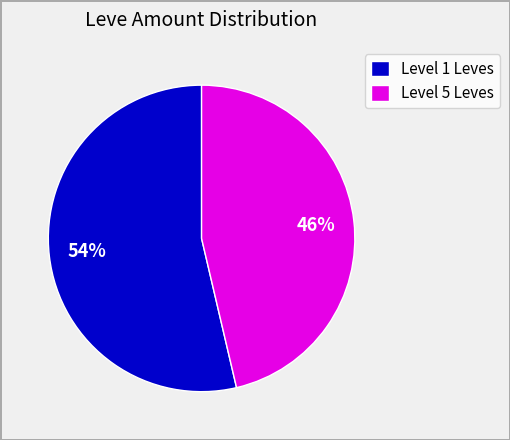

To the nearest percent, what percentage of the pie is Level 1 Leves?

54%